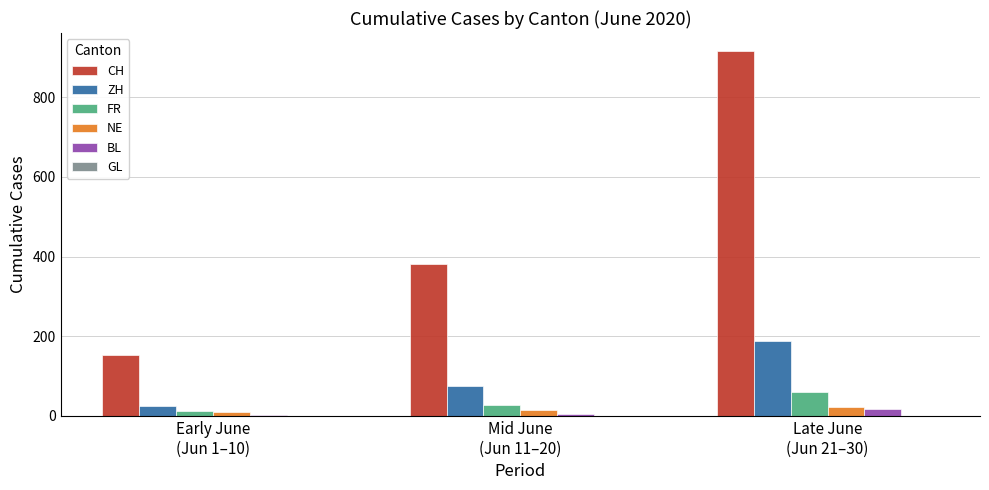

What is the sum of all FR values?

101